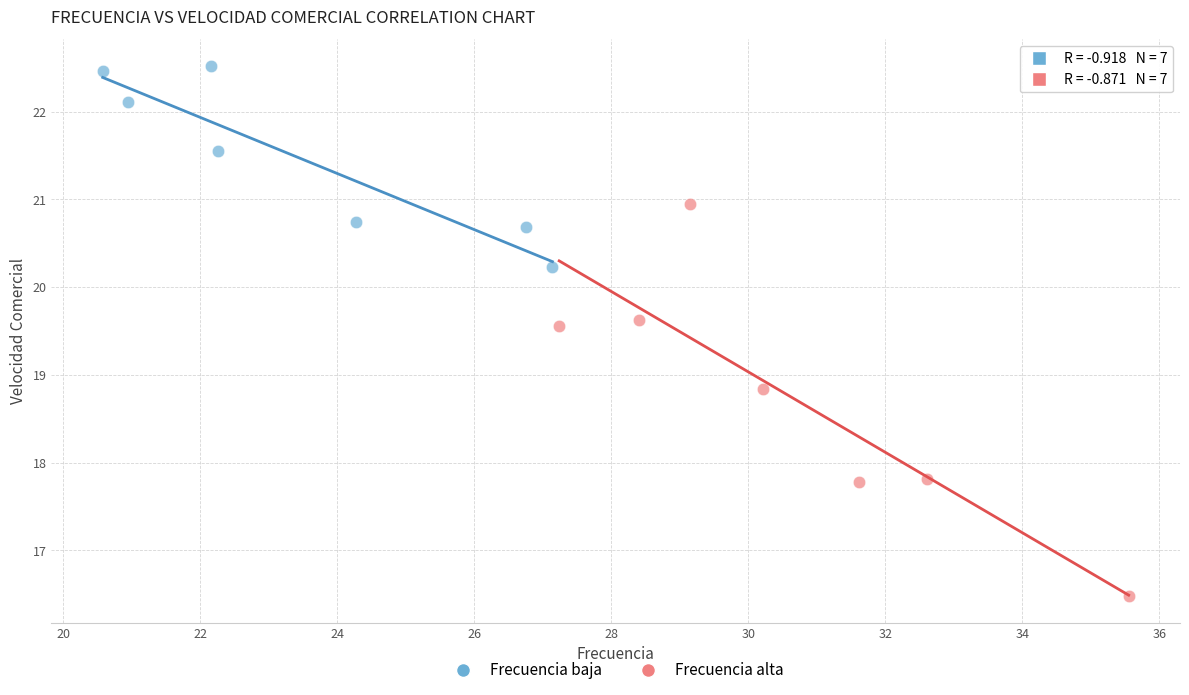

Which series contains the lowest Y value?

Frecuencia alta